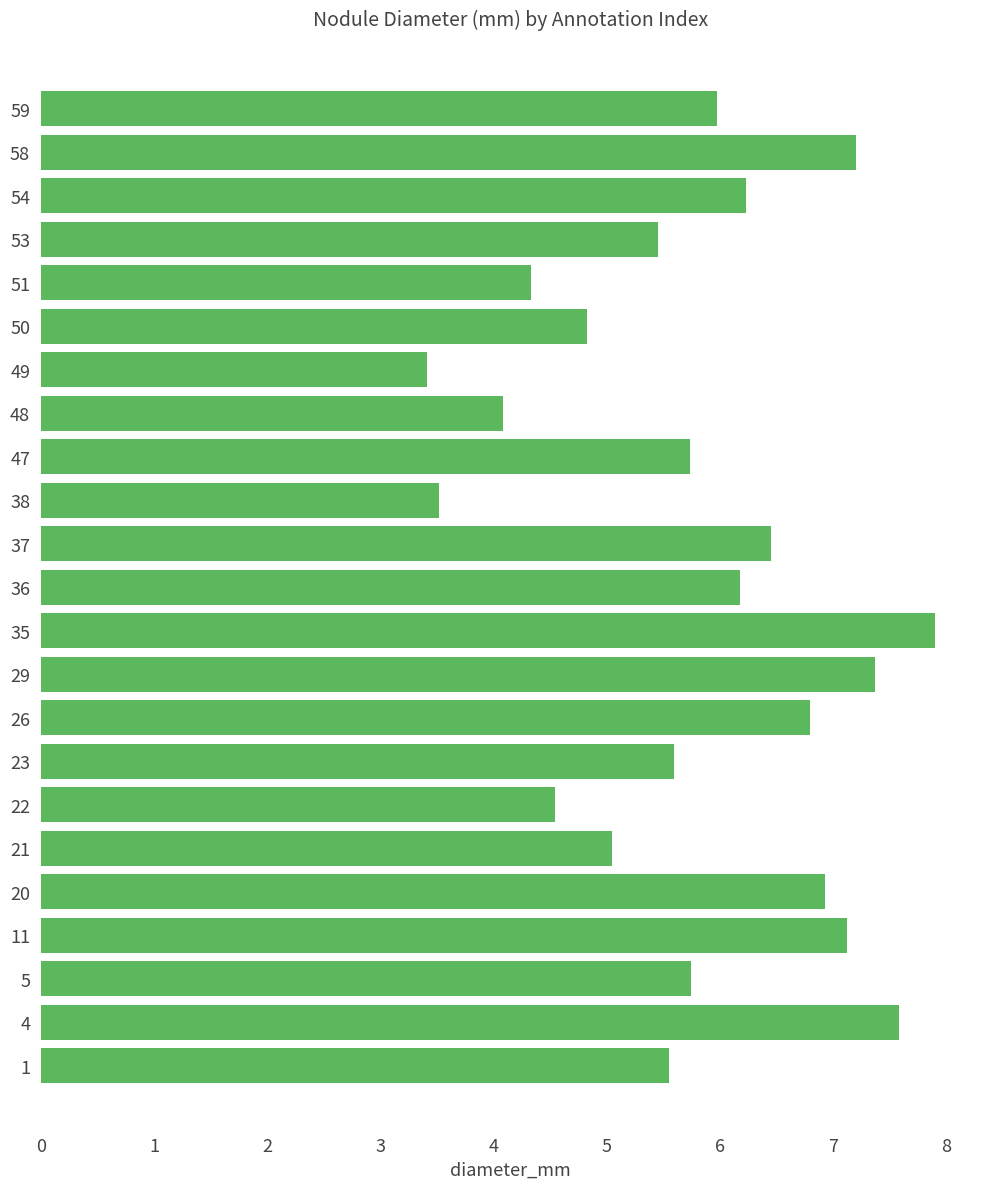

What is the greatest value displayed?

7.9